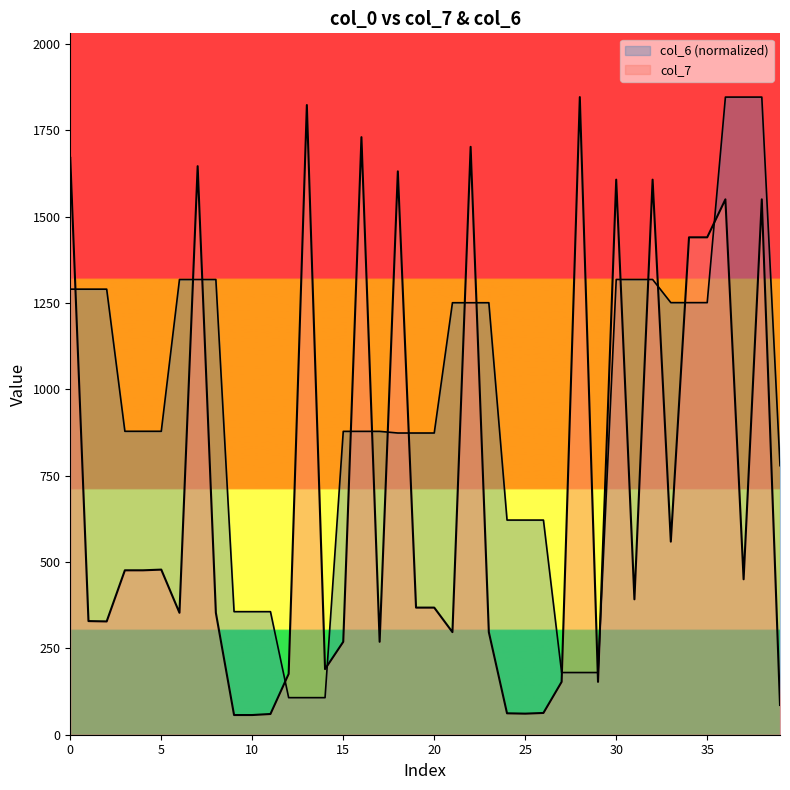

Reading left to right, extract all data points from this chart.

col_7: 1670.0	329.0	328.0	476.0	476.0	478.0	353.0	1646.0	353.0	57.0	57.0	60.0	176.0	1823.0	190.0	269.0	1730.0	269.0	1631.0	368.0	368.0	297.0	1702.0	297.0	62.0	61.0	63.0	153.0	1846.0	153.0	1607.0	392.0	1607.0	559.0	1440.0	1440.0	1550.0	450.0	1550.0	86.0
col_6: 1290.0	1290.0	1290.0	878.5	878.5	878.5	1317.9	1317.9	1317.9	356.3	356.3	356.3	107.3	107.3	107.3	878.2	878.2	878.2	873.5	873.5	873.5	1250.7	1250.7	1250.7	621.4	621.4	621.4	180.0	180.0	180.0	1318.0	1318.0	1318.0	1250.9	1250.9	1250.9	1846.0	1846.0	1846.0	778.9